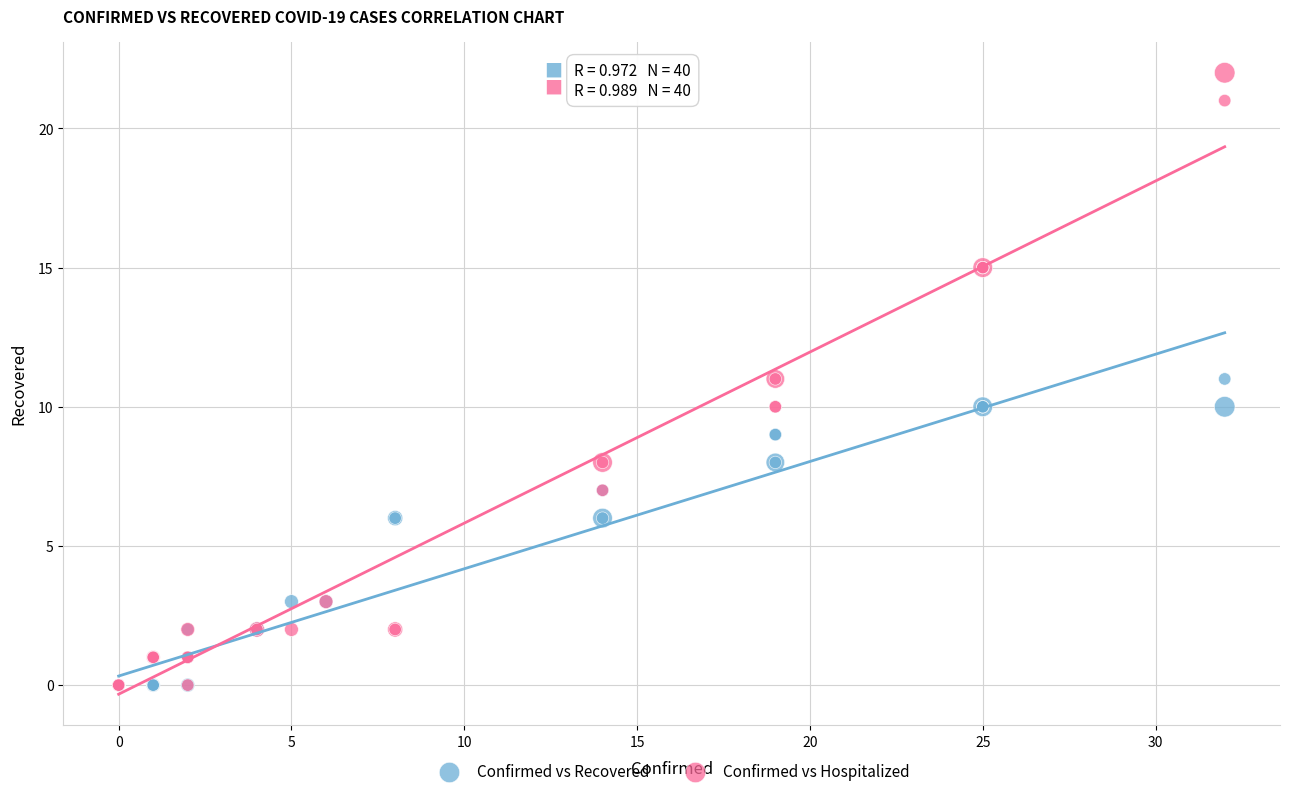

What are all the series names shown in the legend?

Confirmed vs Recovered, Confirmed vs Hospitalized